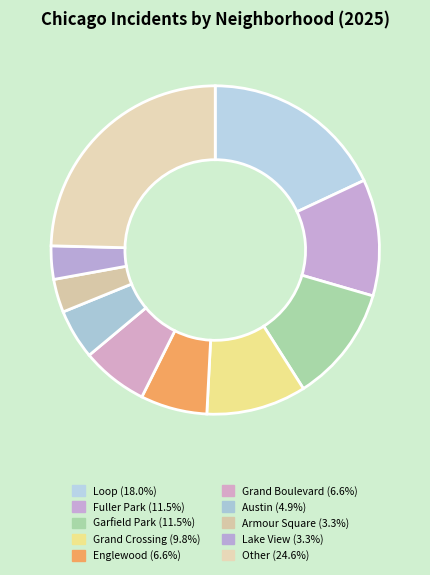

How many segments does this pie chart have?

10